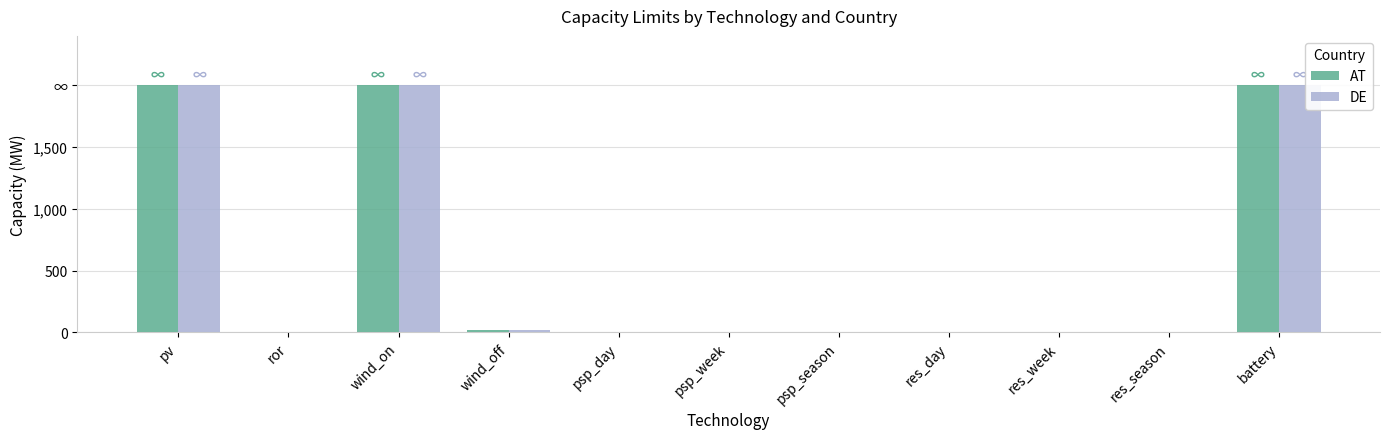

What are all the series names shown in the legend?

AT, DE